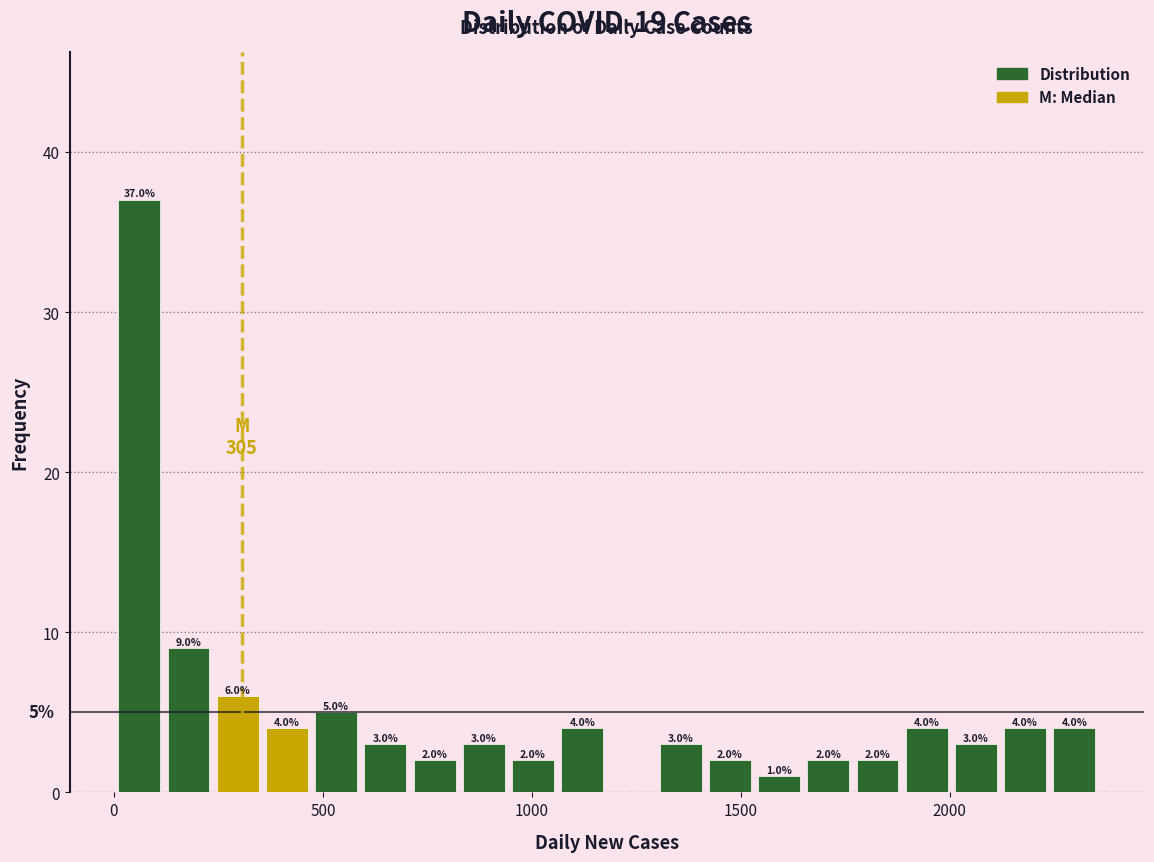

Around what value on the x-axis is the tallest bar? Give the approximate position of its centre, as read against the axis.

50